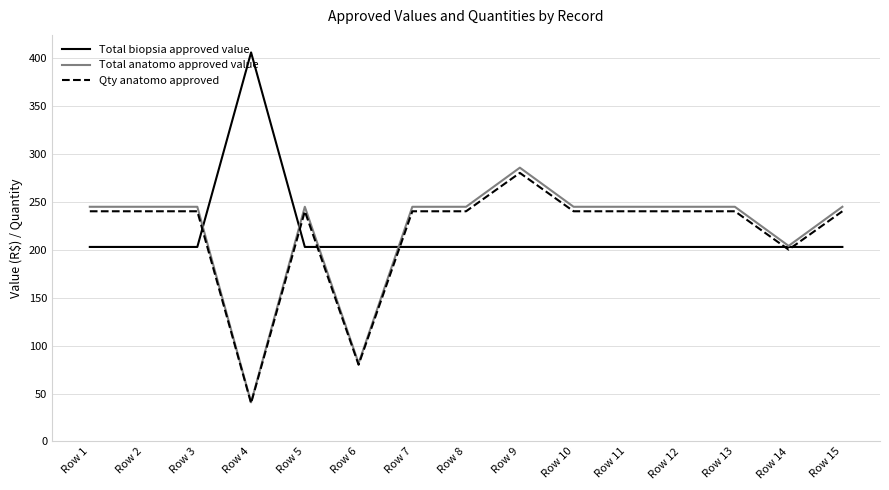

How many values in the Qty anatomo approved series are below 240?

3